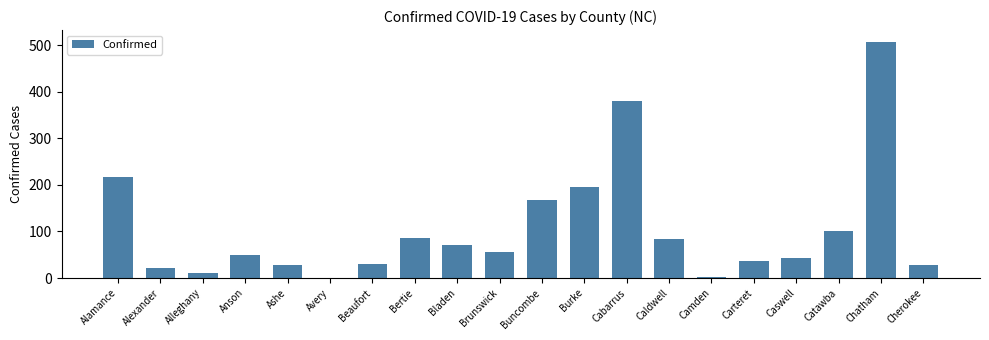

Approximately how many times larger is the value at Cherokee compared to Alexander?

1.3